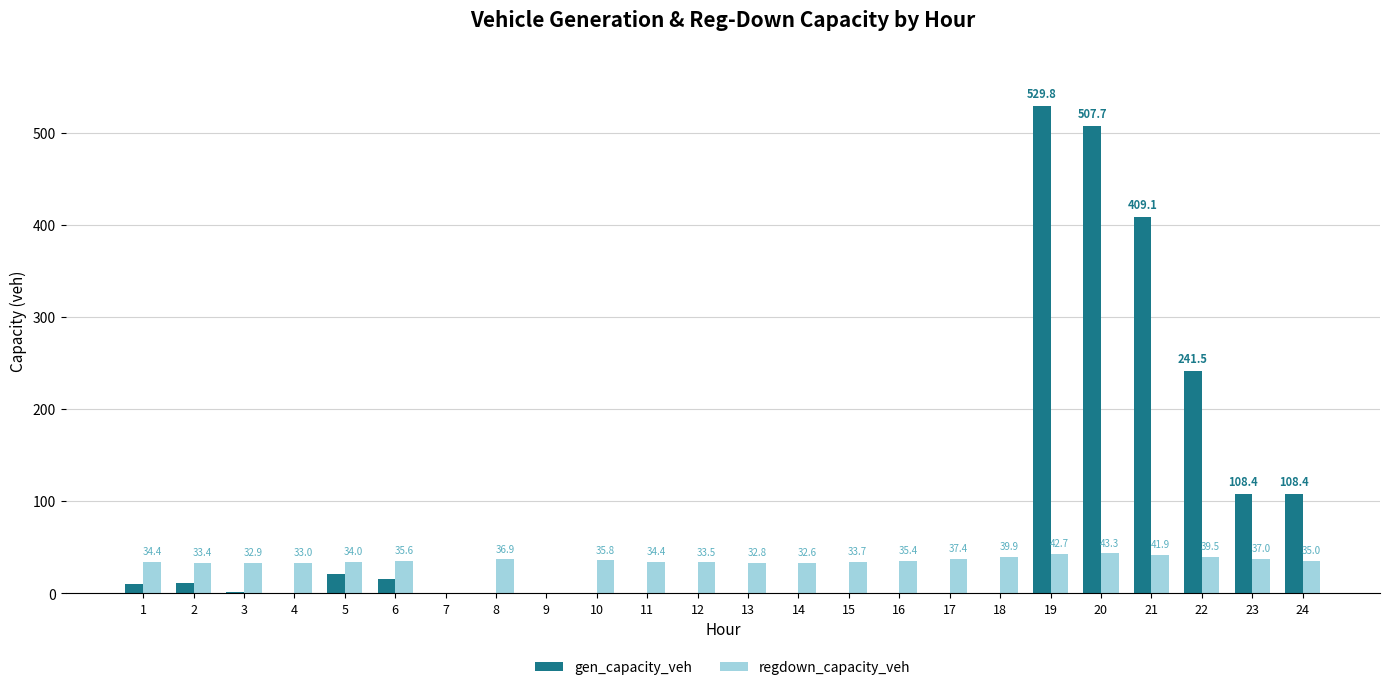

Does the chart contain stacked bars?

No